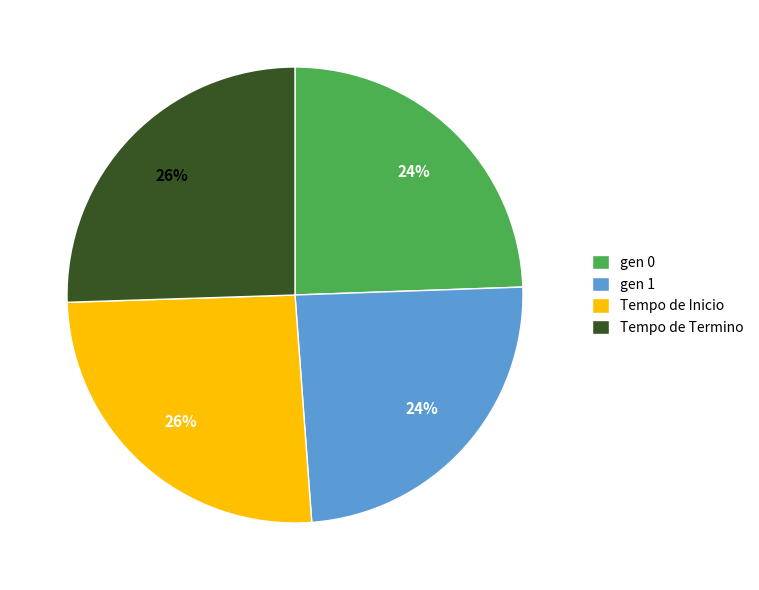

Is there a majority slice in this chart?

No